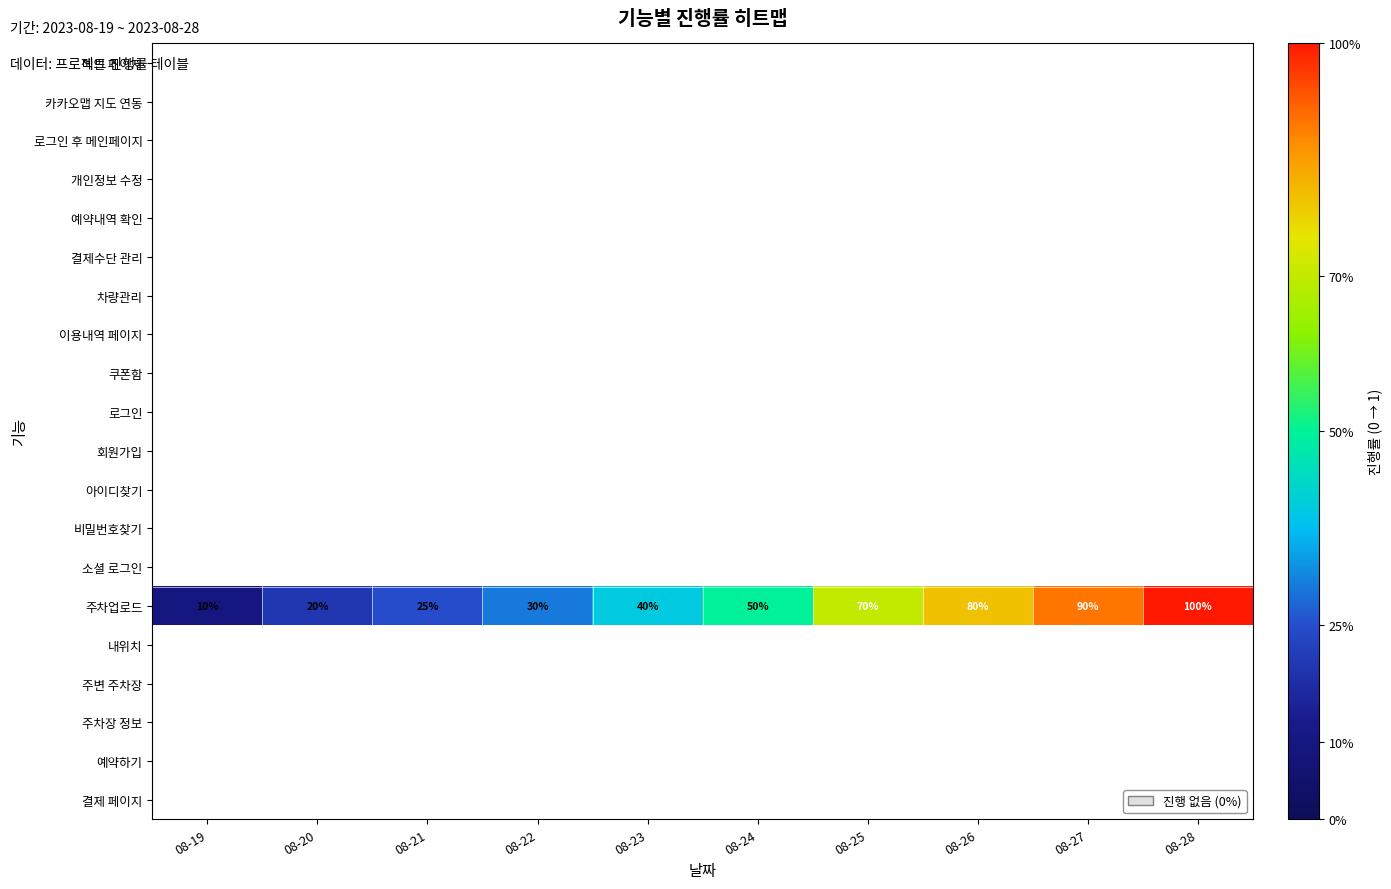

Is it true that 주차업로드 equals 10 at 08-19?

True